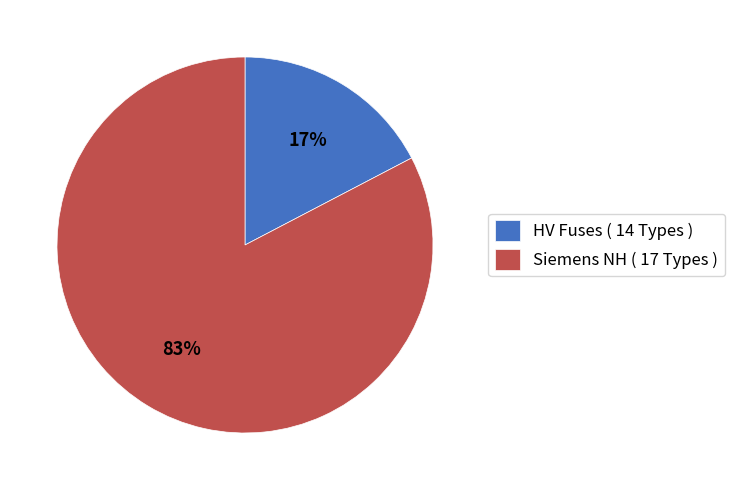

Which slice is the largest?

Siemens NH ( 17 Types )